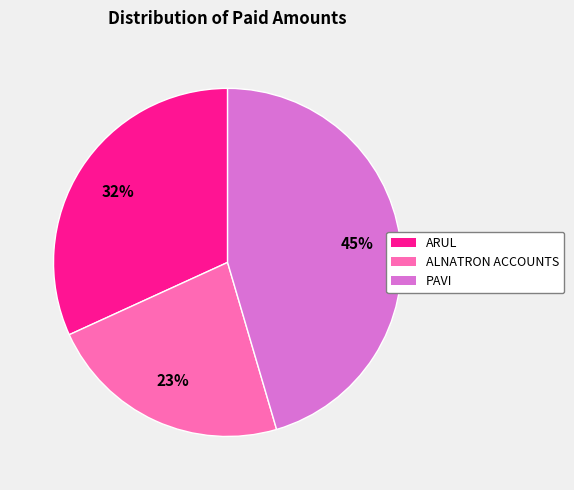

To the nearest percent, what is the difference between the ARUL and ALNATRON ACCOUNTS slice percentages?

9%